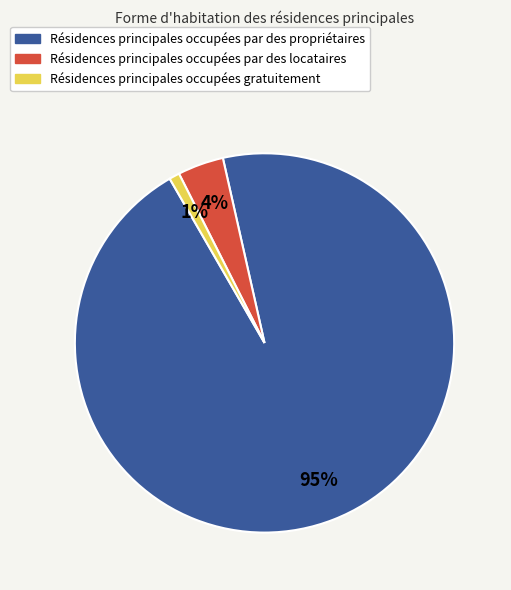

Is there a majority slice in this chart?

Yes